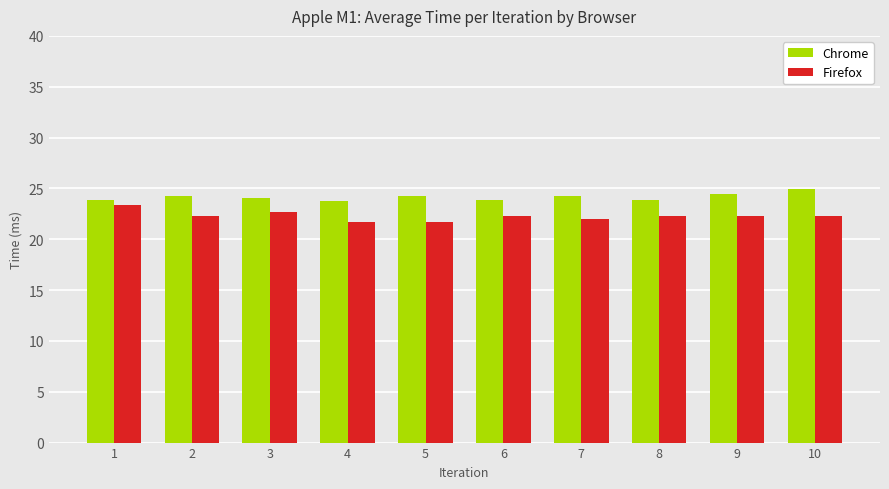

How many distinct data groups are displayed?

2